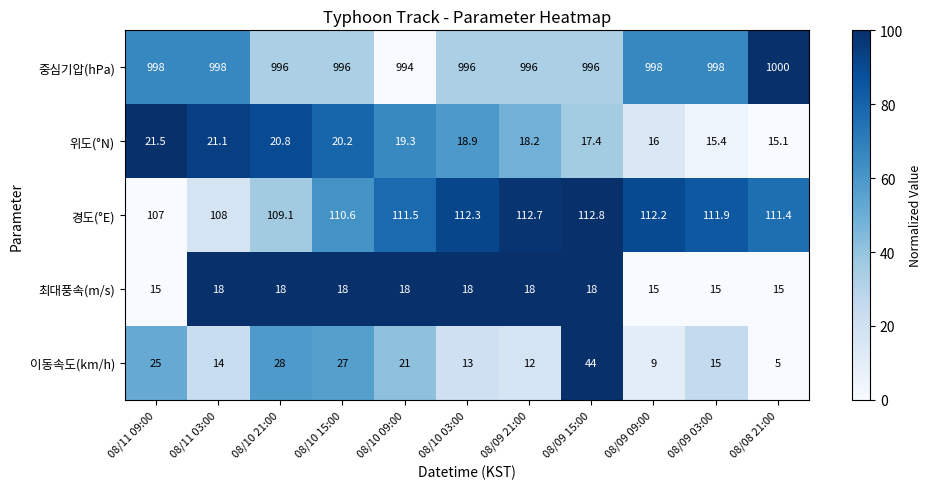

What is the spread (max minus min) of values at 08/09 03:00?

983.0